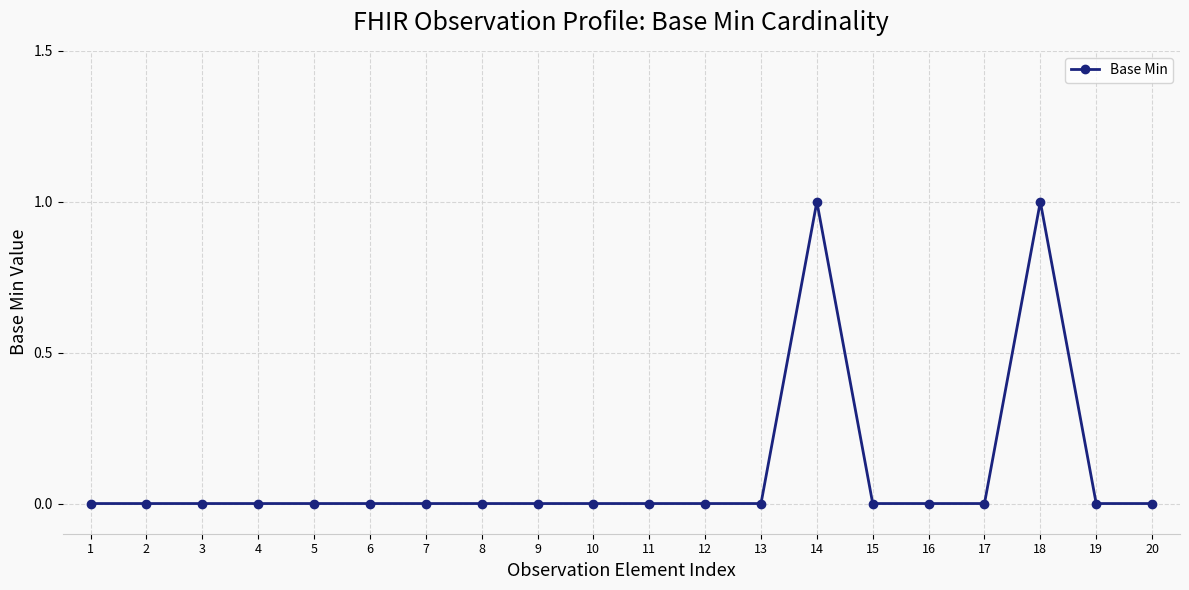

What is the change in value from 10 to 14?

+1